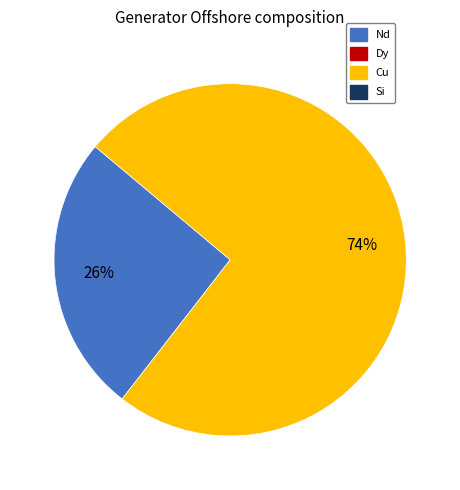

Does any single category account for the majority?

Yes